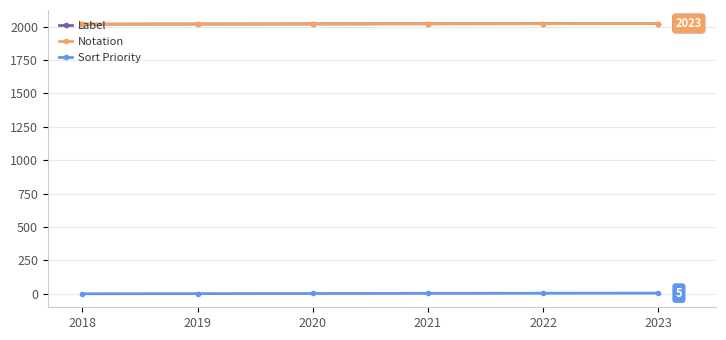

What is the total value across all series at 2021?

4045